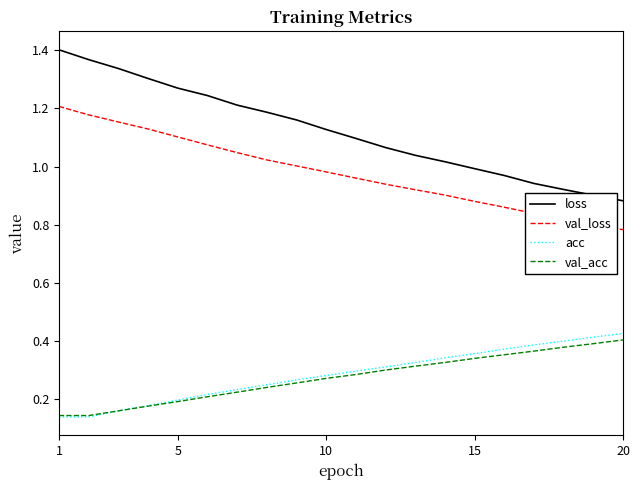

Which series has the largest total across all categories?

loss